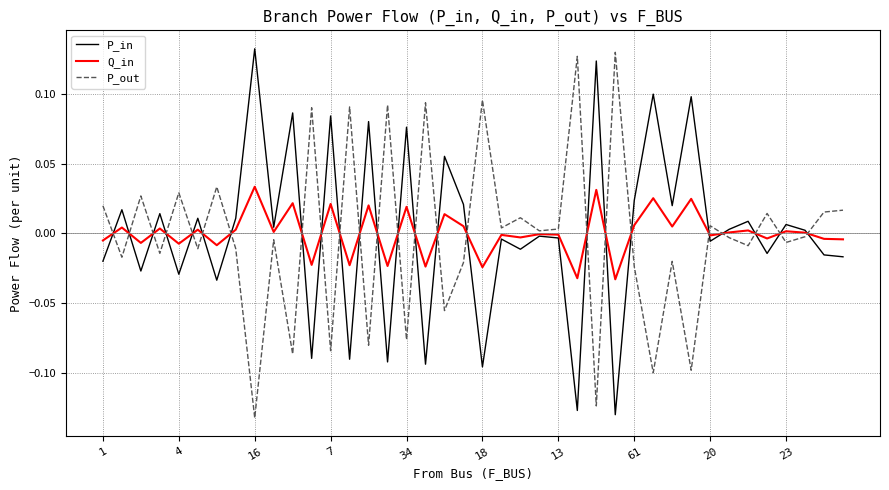

True or false: P_in and P_out cross at least once.

True